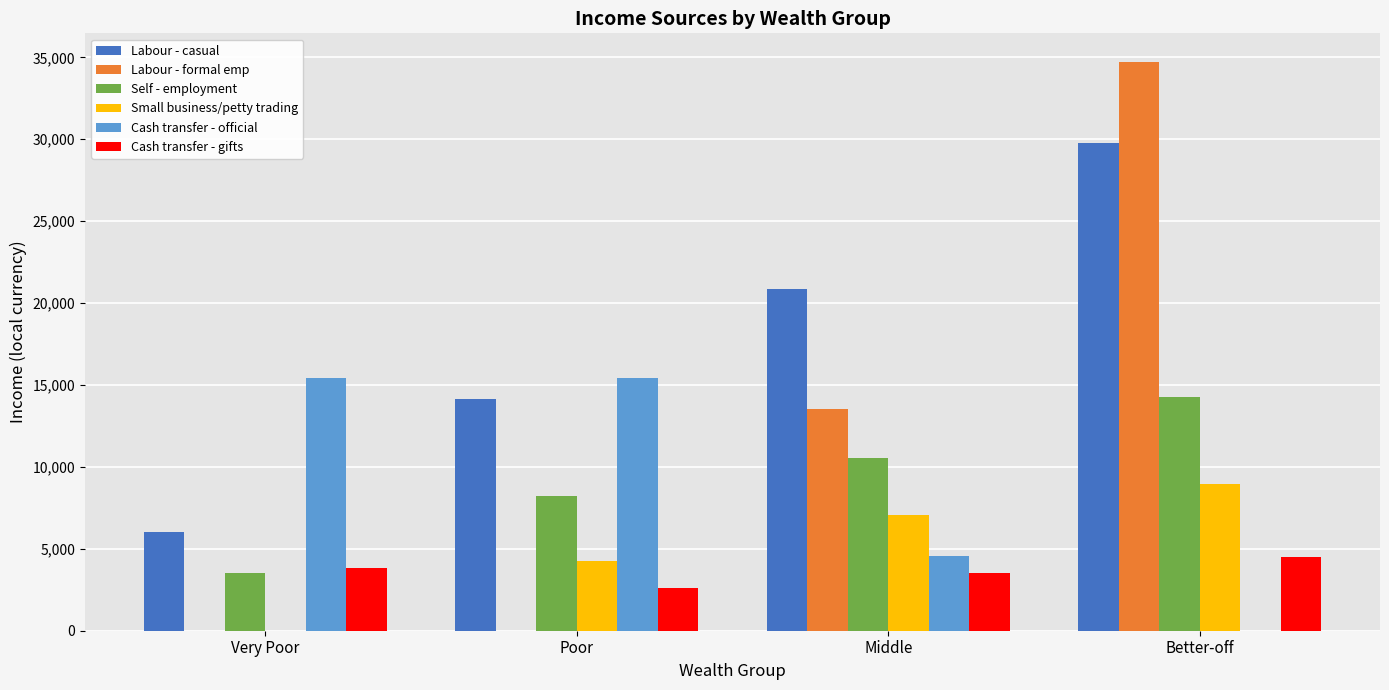

What is the sum of the Labour - formal emp values at Very Poor and Better-off?

34731.8